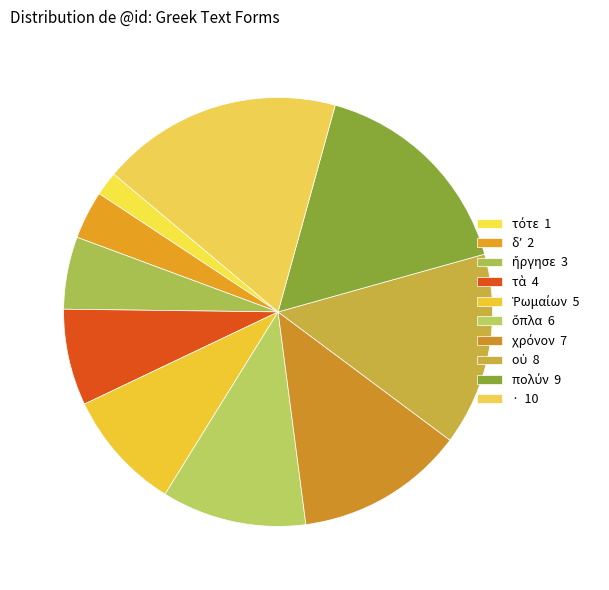

What is the ratio of the value at πολύν to the value at δʼ?

4.5